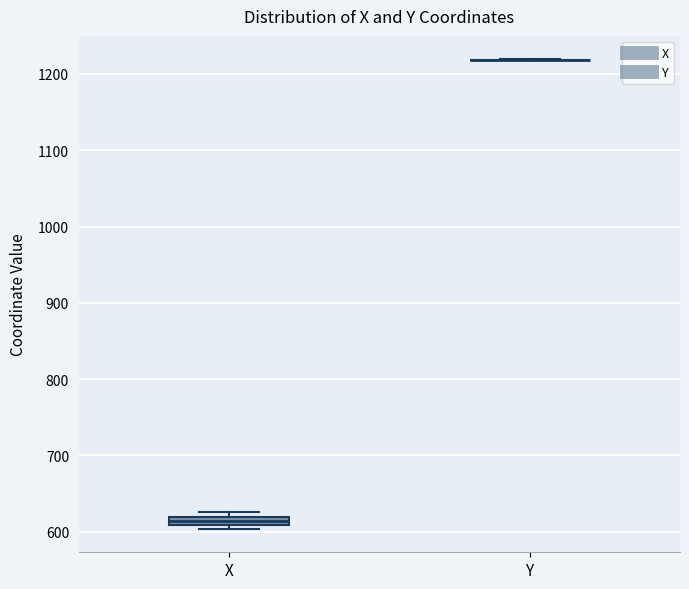

Comparing the boxes themselves (not the whiskers), which one is the tallest?

X